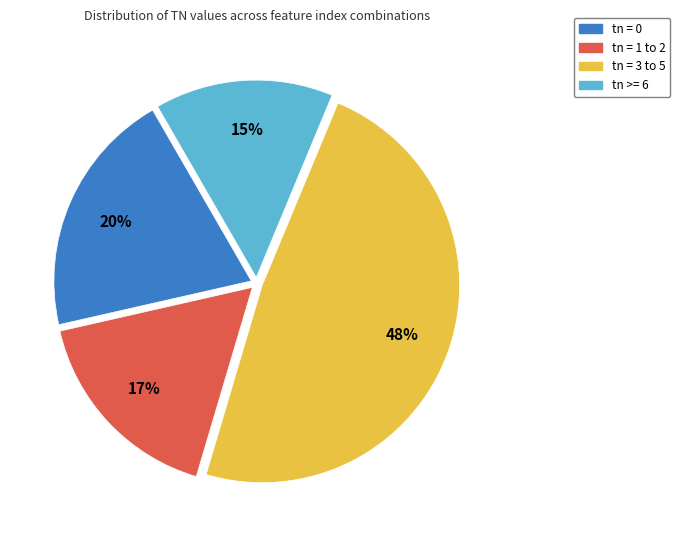

What percentage is the tn = 3 to 5 slice, to the nearest percent?

48%